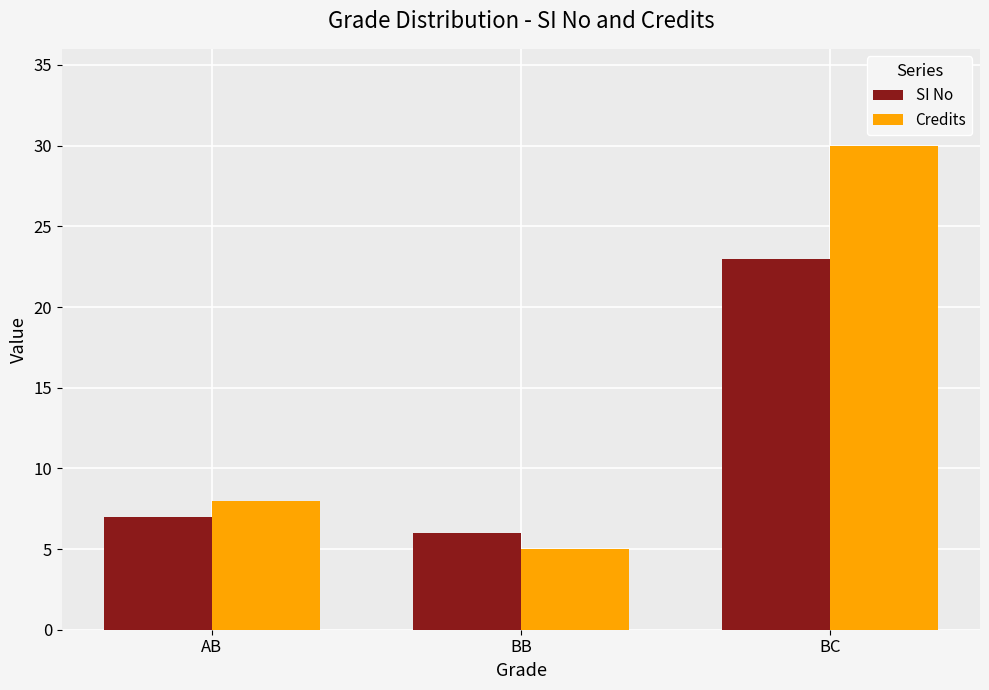

What are all the series names shown in the legend?

SI No, Credits